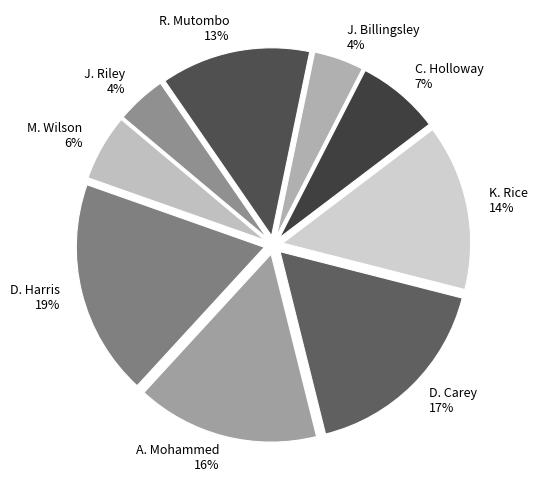

Does D. Carey represent more than half of the total?

No